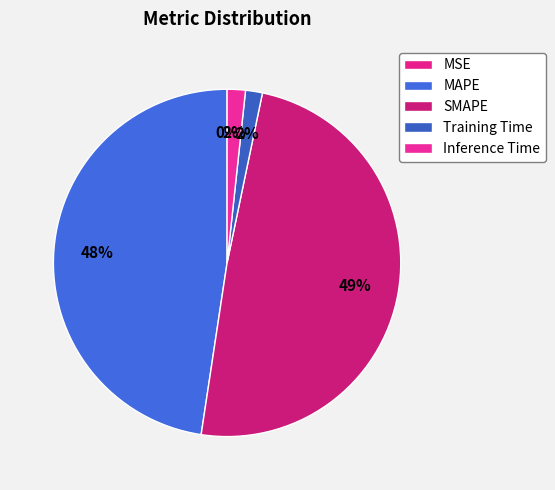

Is it true that Inference Time is 2% of the pie?

True